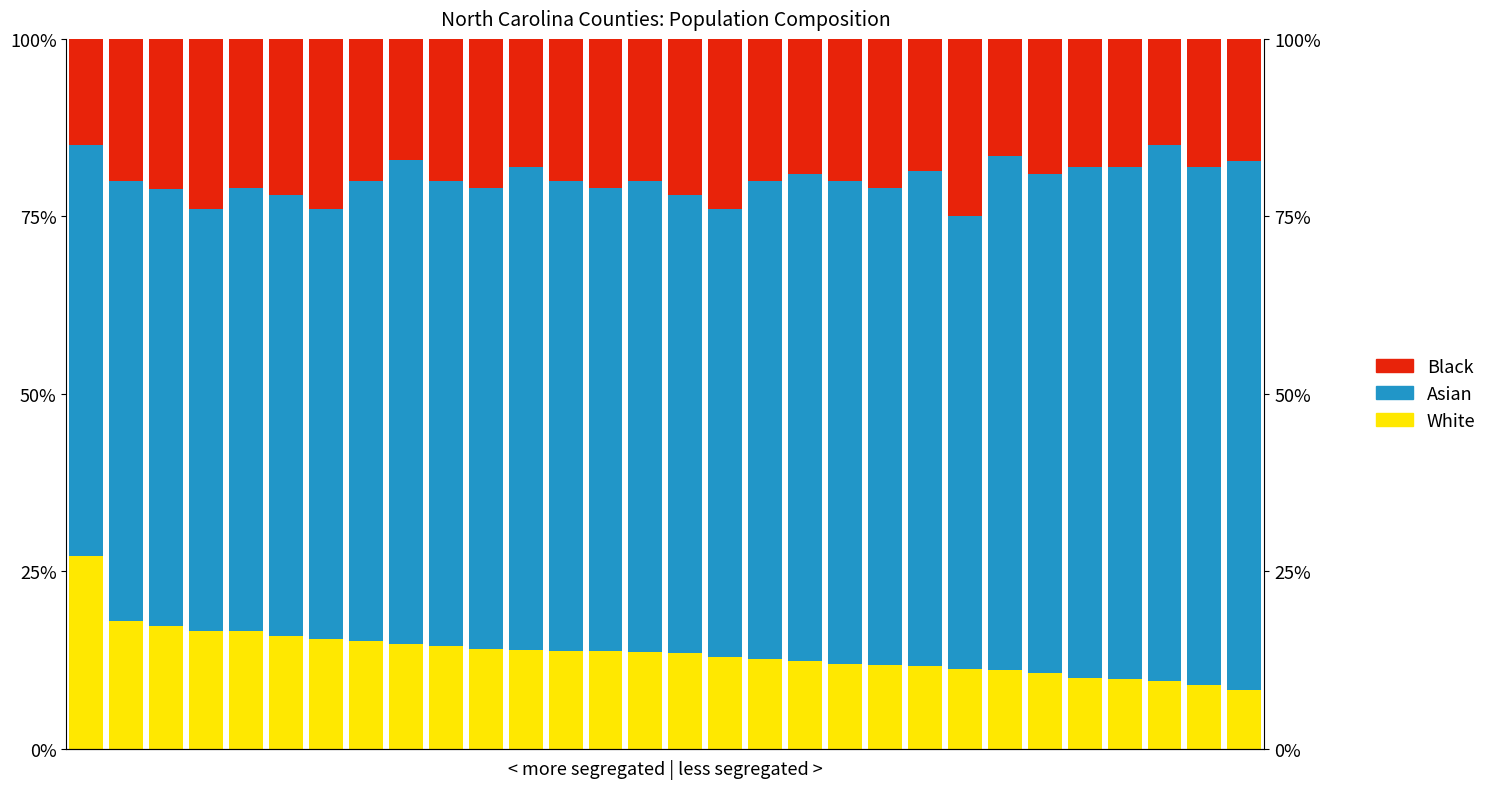

The White series shows 2.6 at 23. True or false?

False